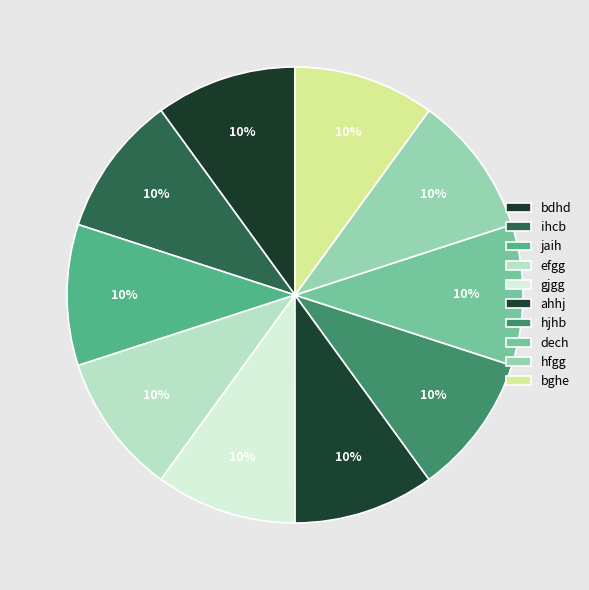

To the nearest percent, what is the combined percentage of ihcb and hjhb?

20%